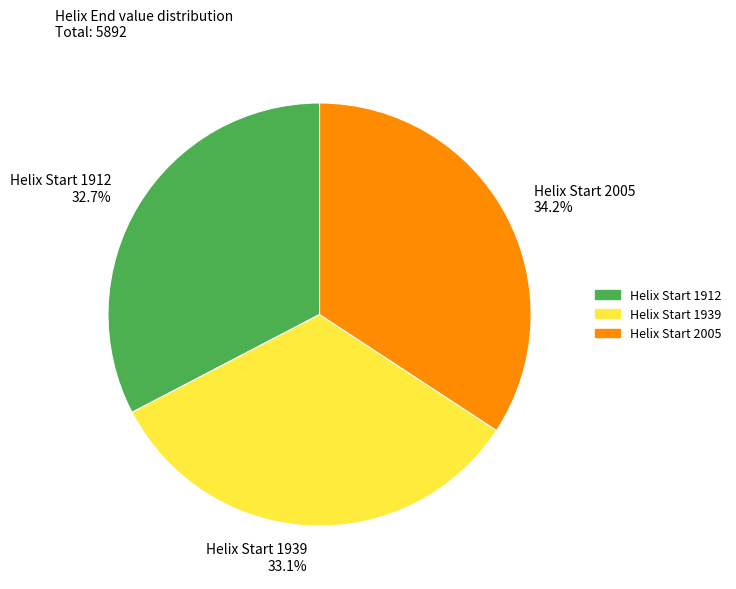

What portion of the pie excludes Helix Start 1912 32.7%?

67.3%